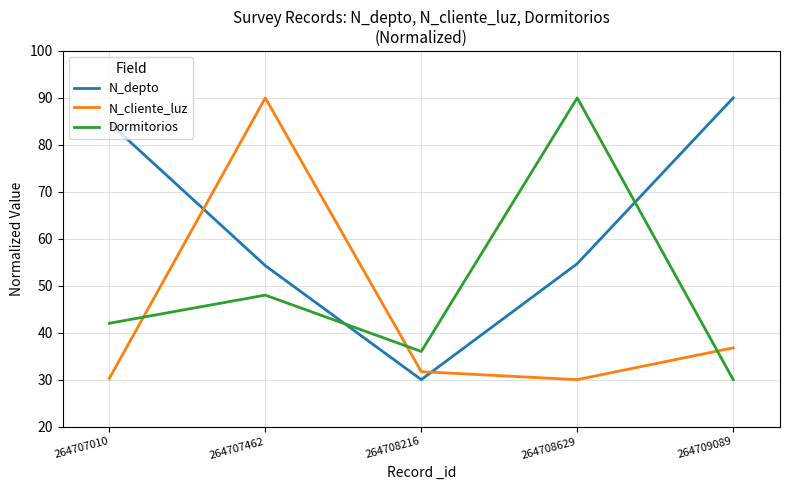

True or false: N_depto and Dormitorios intersect in this chart.

True